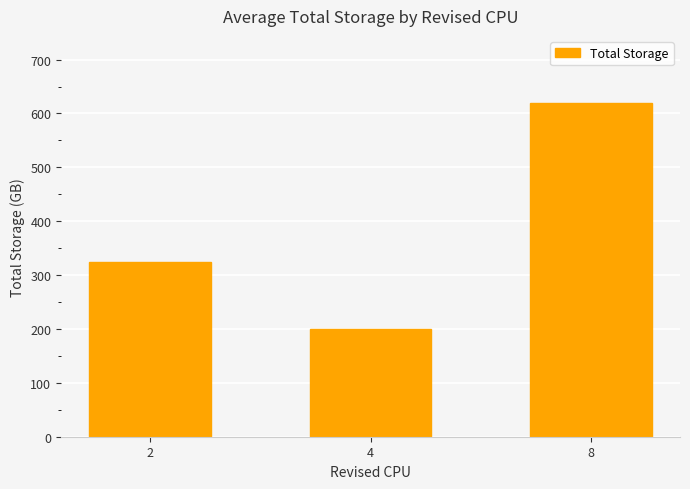

What is the sum of the values at 4 and 8?

820.0